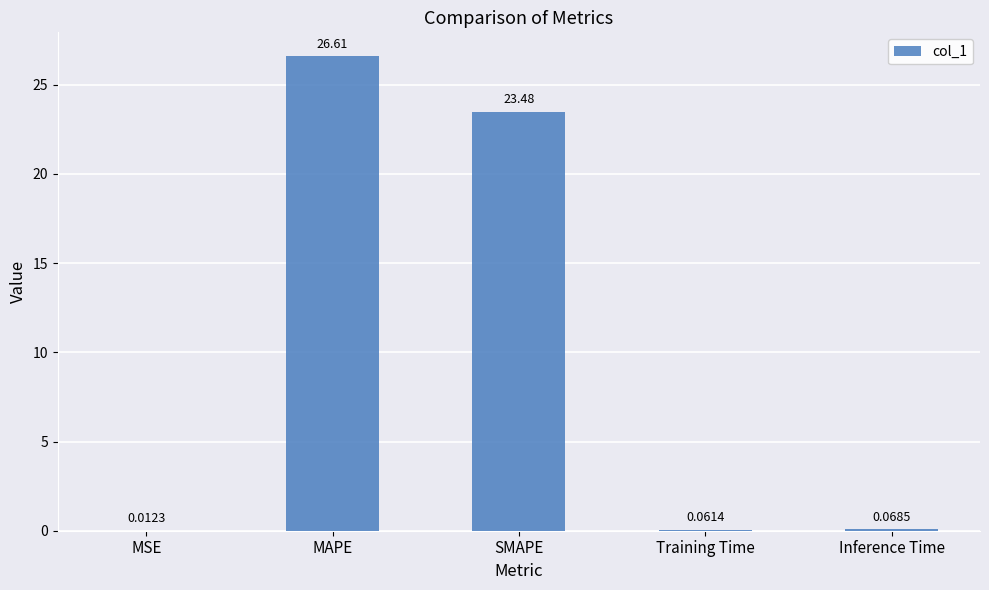

Are the bars grouped side by side (vs. stacked)?

No